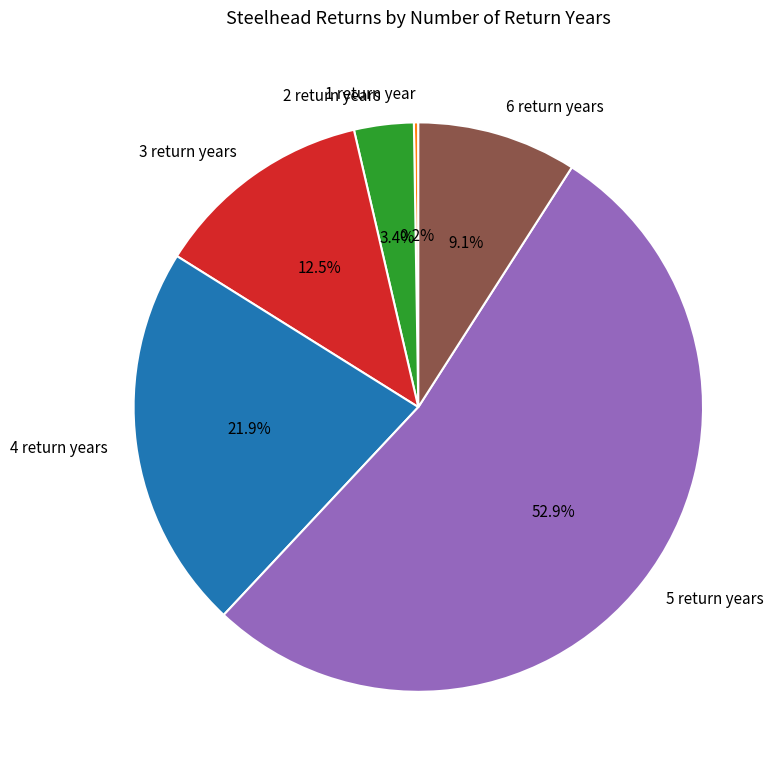

Which has a higher value, 4 return years or 5 return years?

5 return years